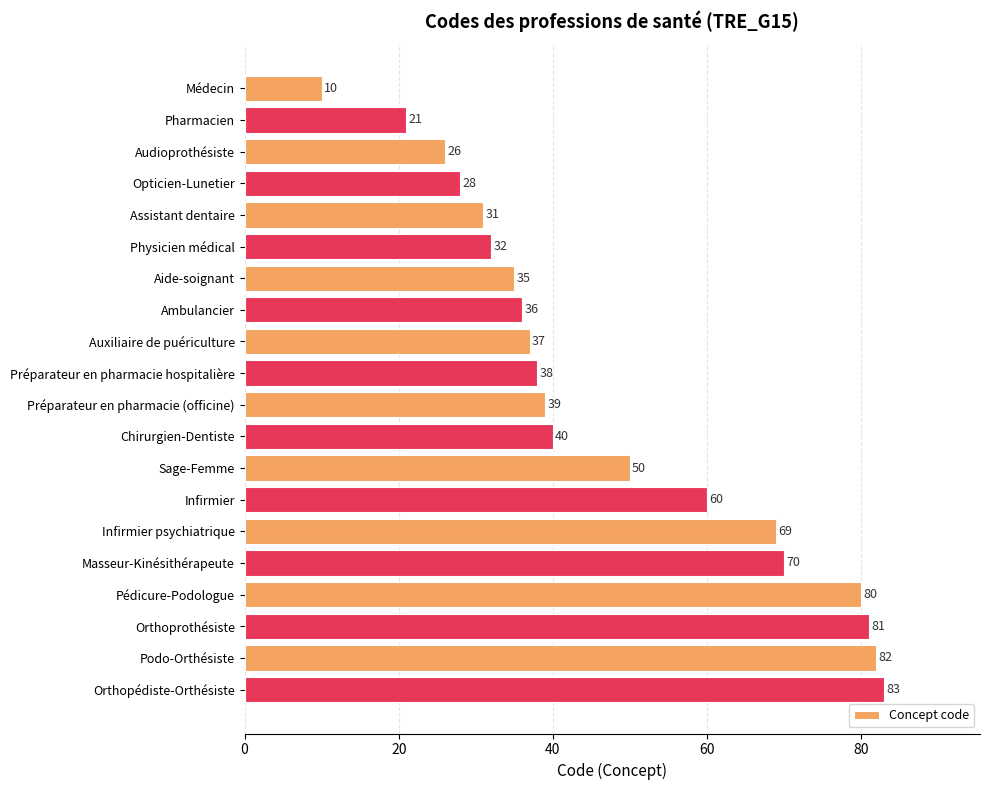

Approximately how many times larger is the value at Pédicure-Podologue compared to Infirmier?

1.3